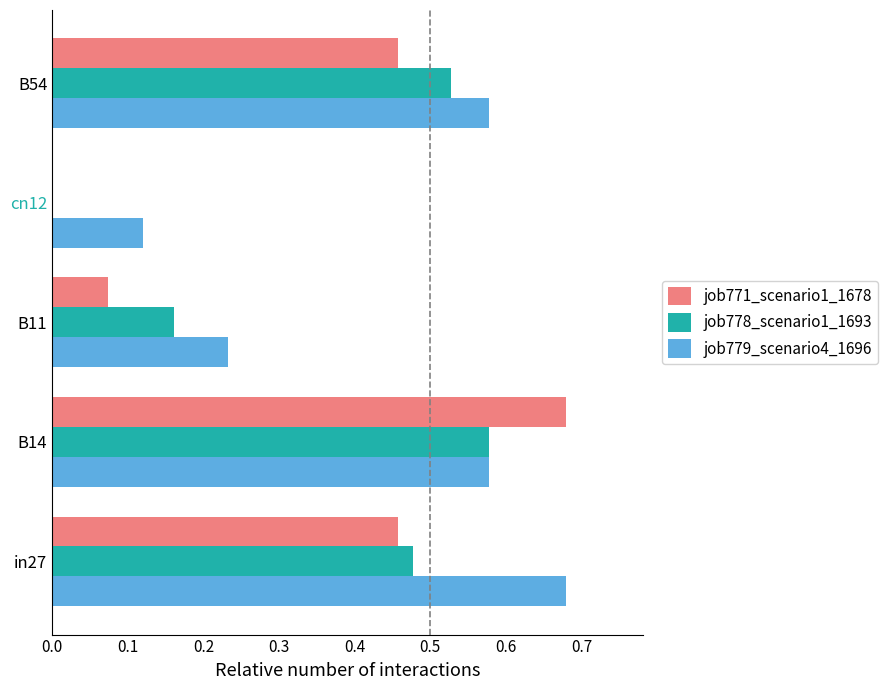

Where is job778_scenario1_1693 nearest to the value 0?

cn12